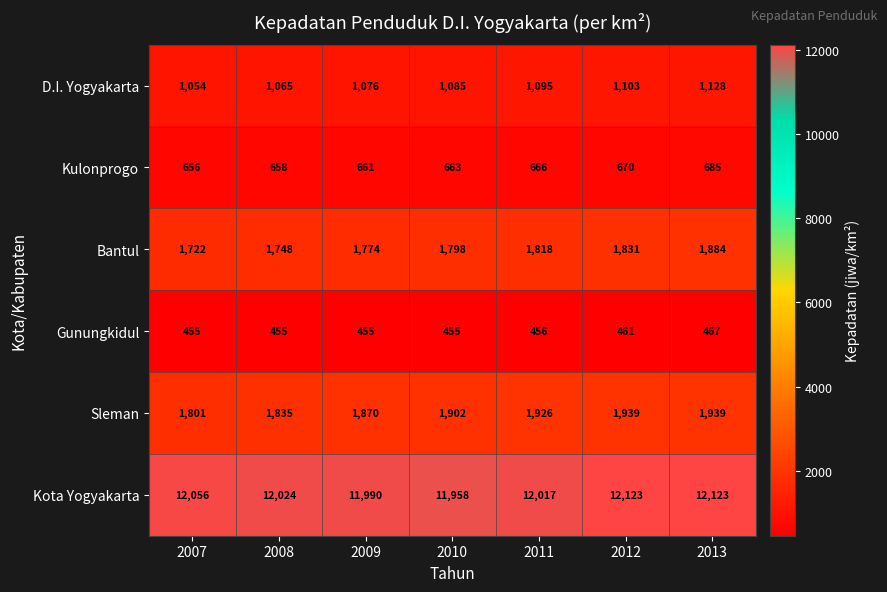

Which series has the widest spread of values?

Kota Yogyakarta